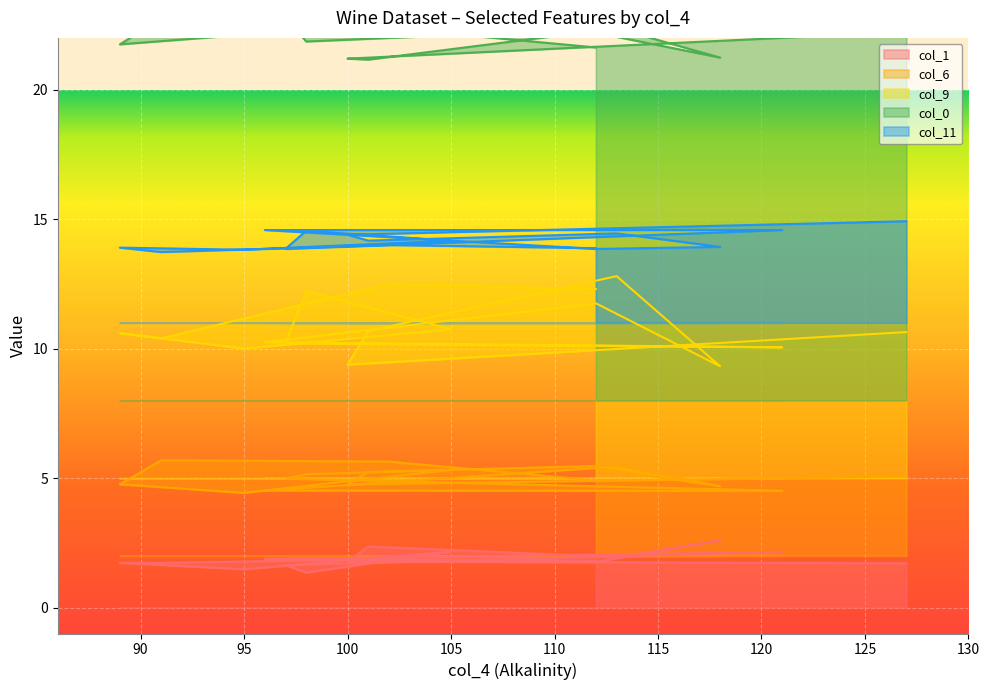

What is the spread (max minus min) of values at 97?

21.2